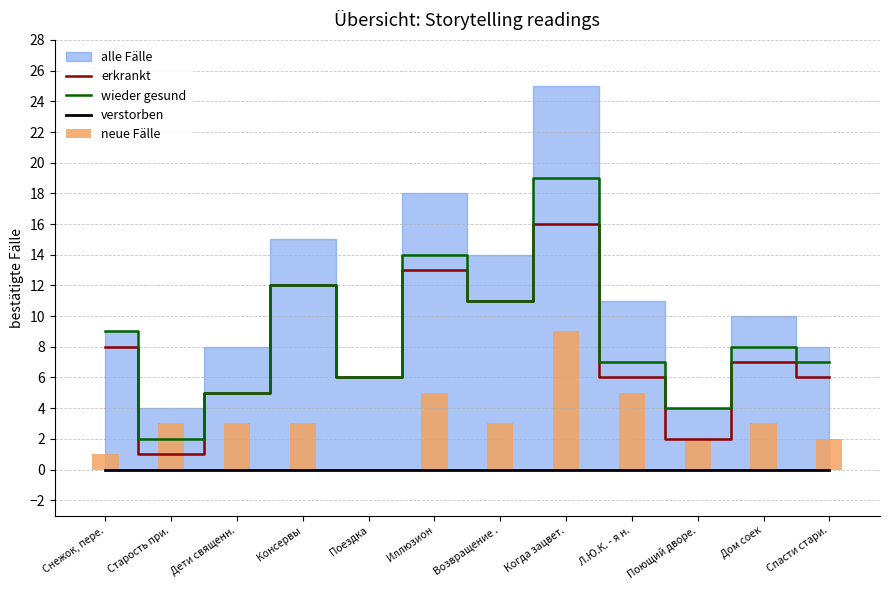

What is the spread (max minus min) of values at Когда зацвет.?

19